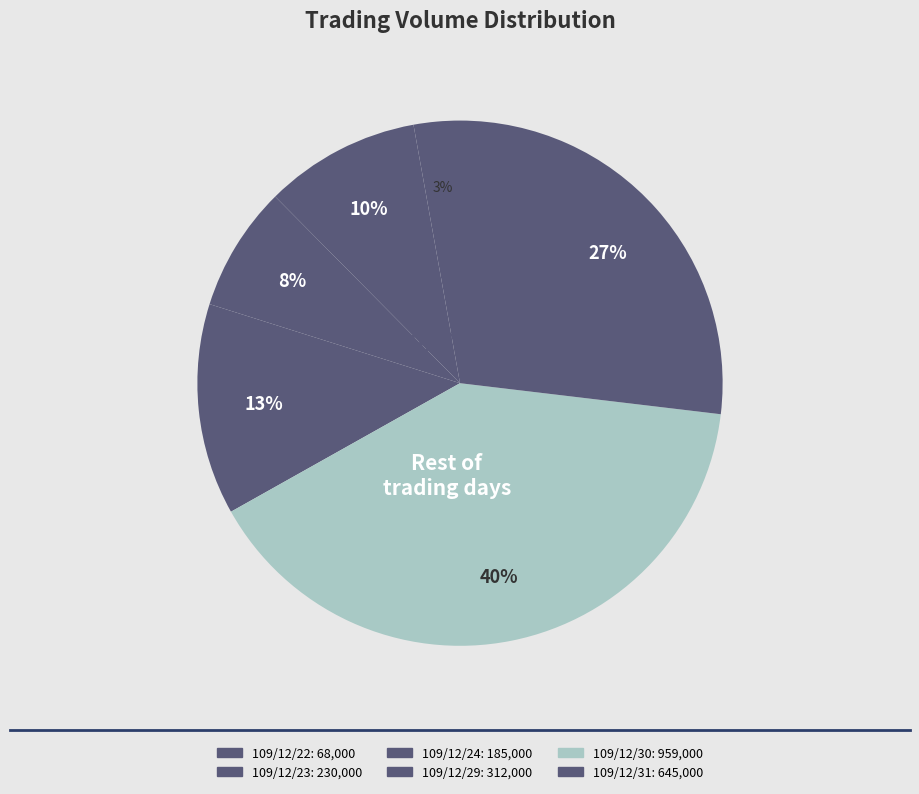

Is there a majority slice in this chart?

No